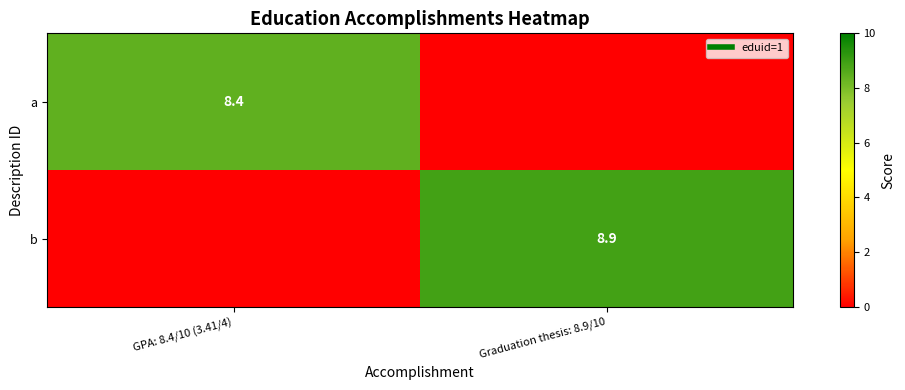

The b series shows 13.7 at Graduation thesis: 8.9/10. True or false?

False